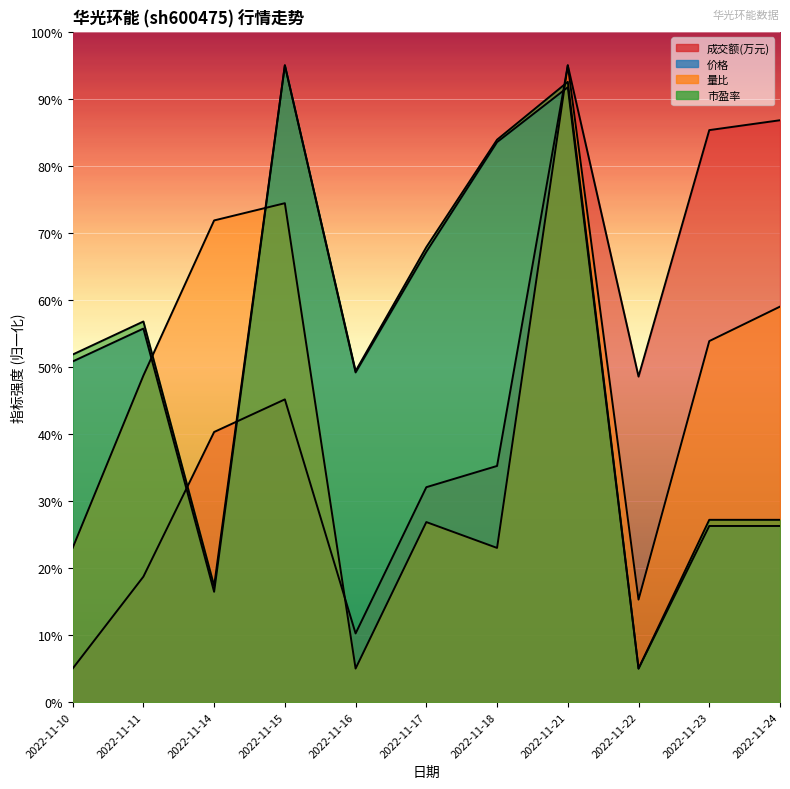

What is the greatest value displayed?

95.0